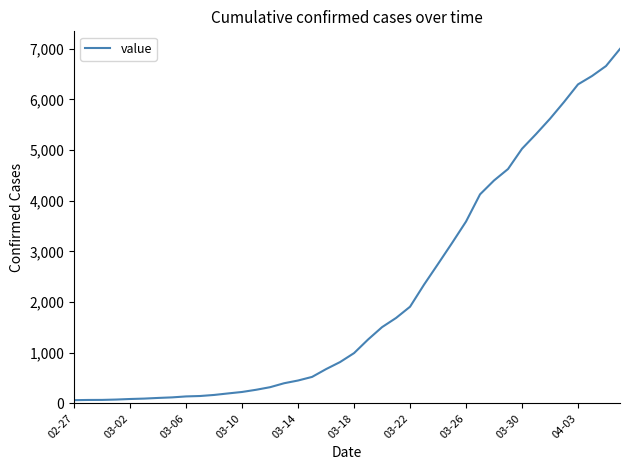

What is the maximum value shown in the chart?

6995